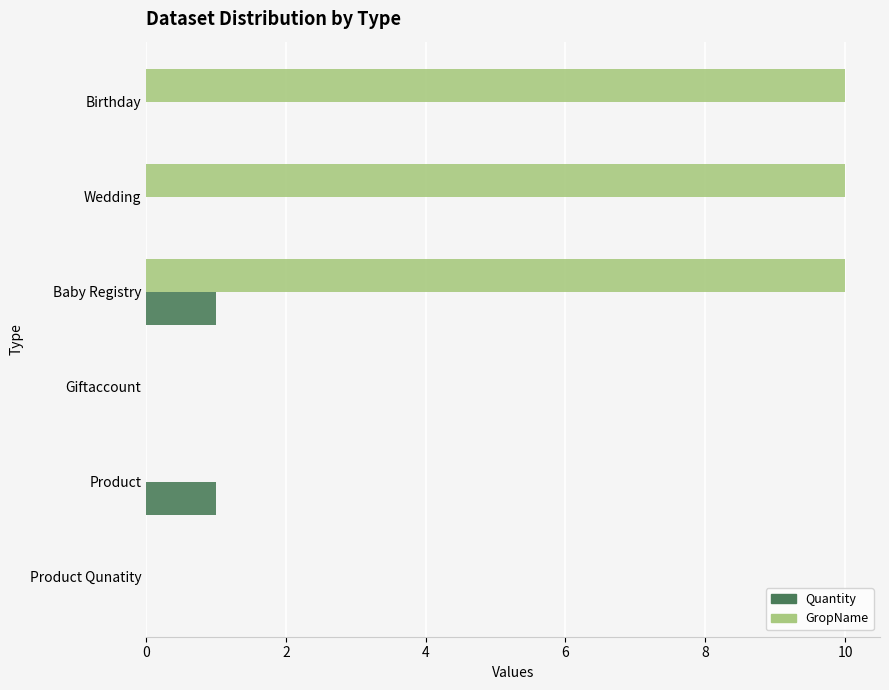

Which series changed the most between Baby Registry and Product?

GropName